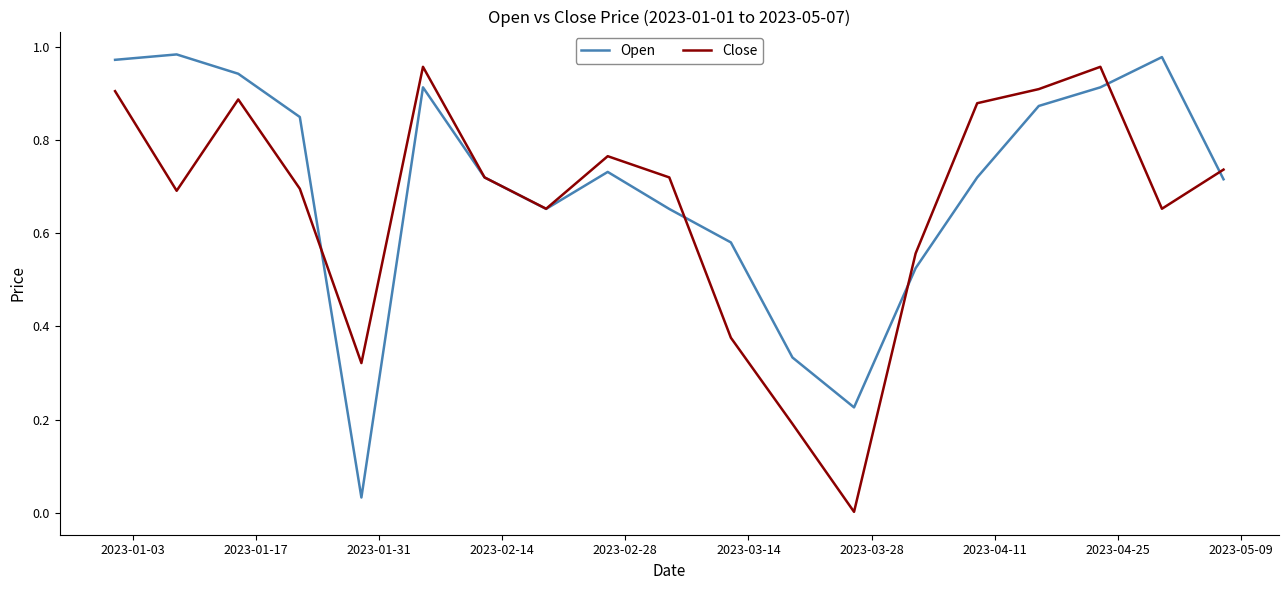

List the series in order of their peak value, highest first.

Open, Close